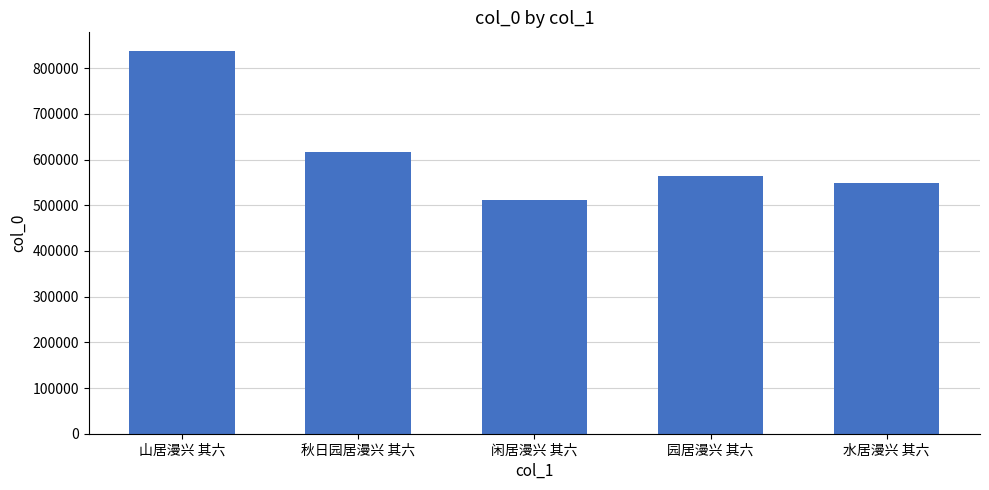

Reading right to left, what are all the values shown in this chart?

水居漫兴 其六=549036	园居漫兴 其六=564558	闲居漫兴 其六=511926	秋日园居漫兴 其六=616377	山居漫兴 其六=836744